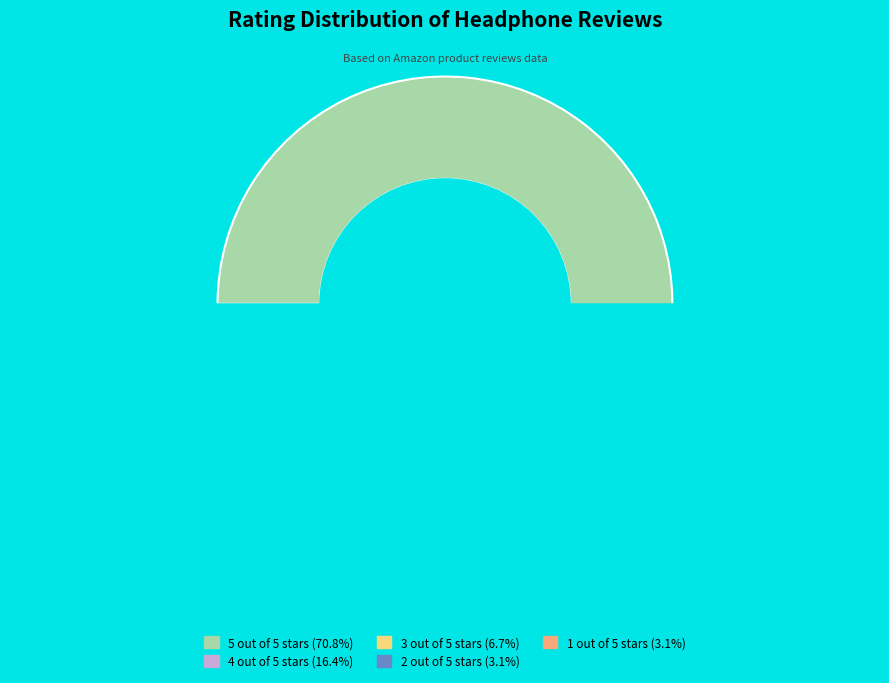

What is the majority slice?

5 out of 5 stars